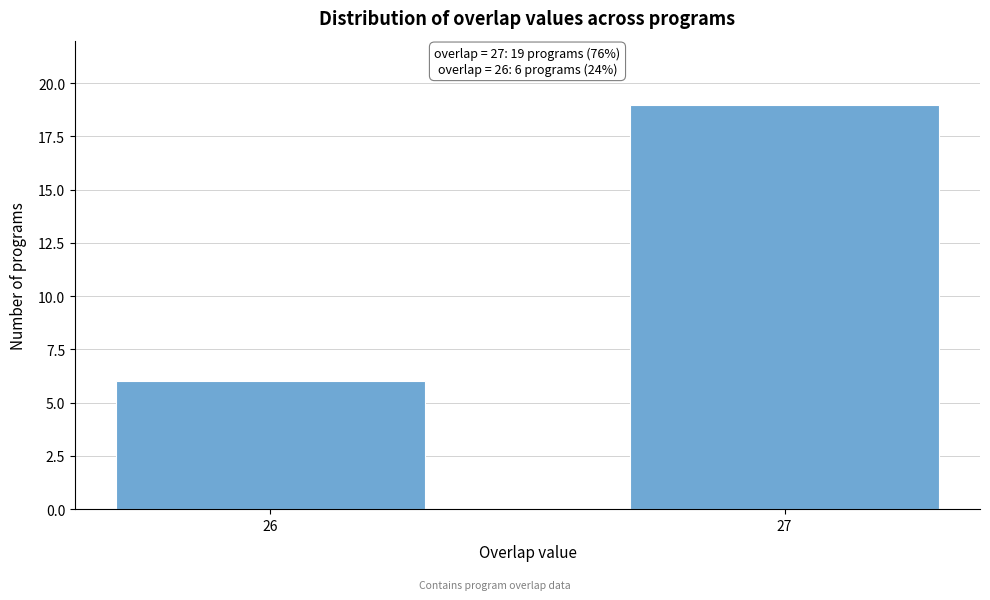

Reading left to right, what are all the values shown in this chart?

6	19